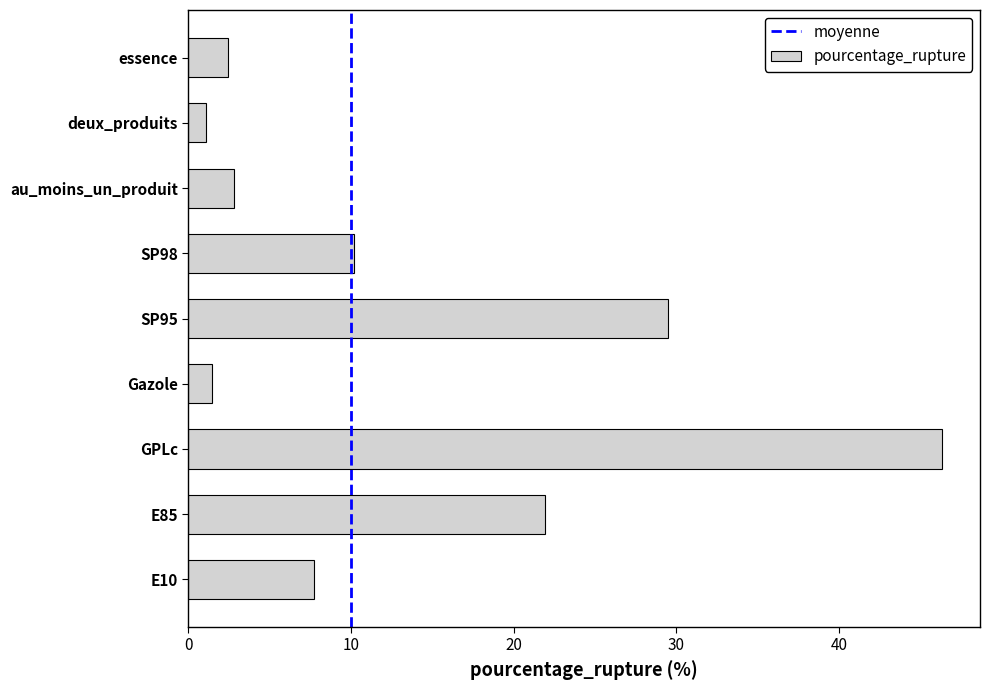

How many data points are less than 7?

4